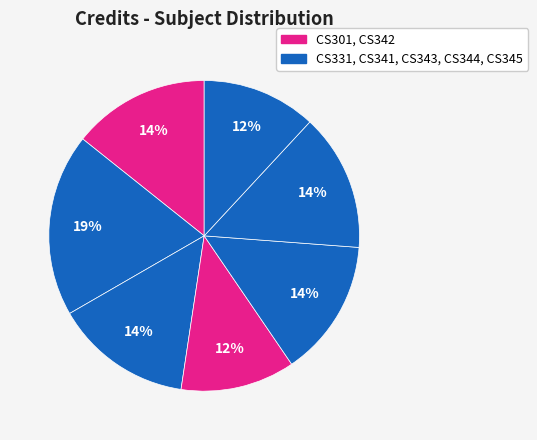

Count the number of slices in the pie.

7